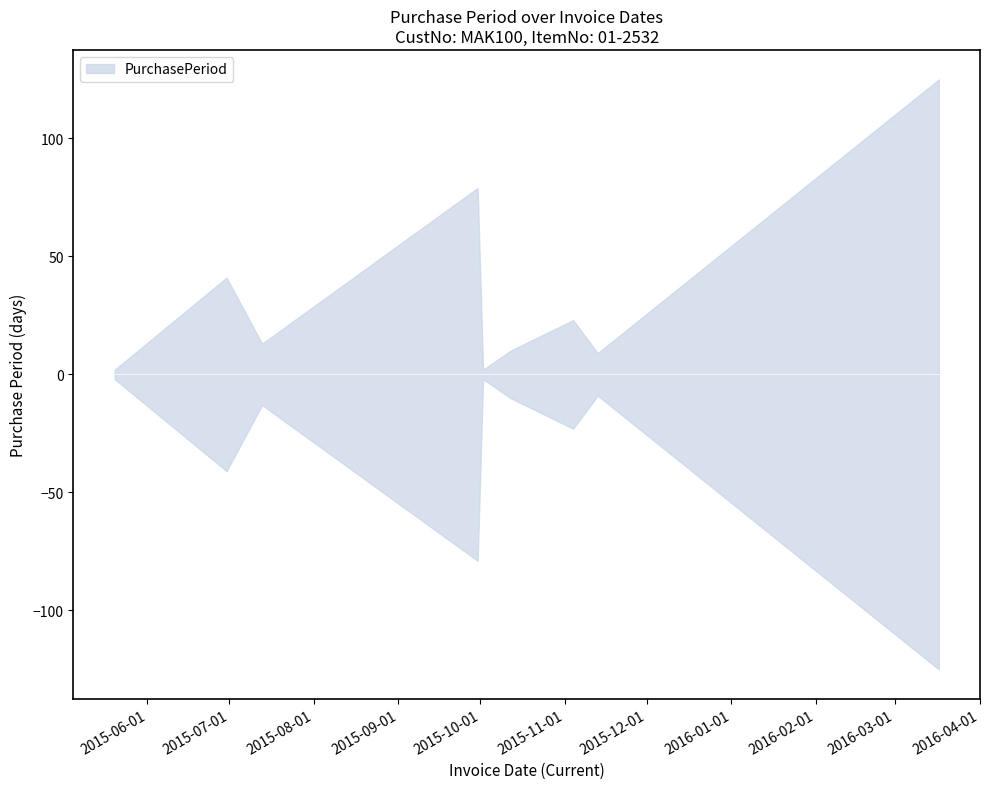

What is the value of the 1st point from the left?

2